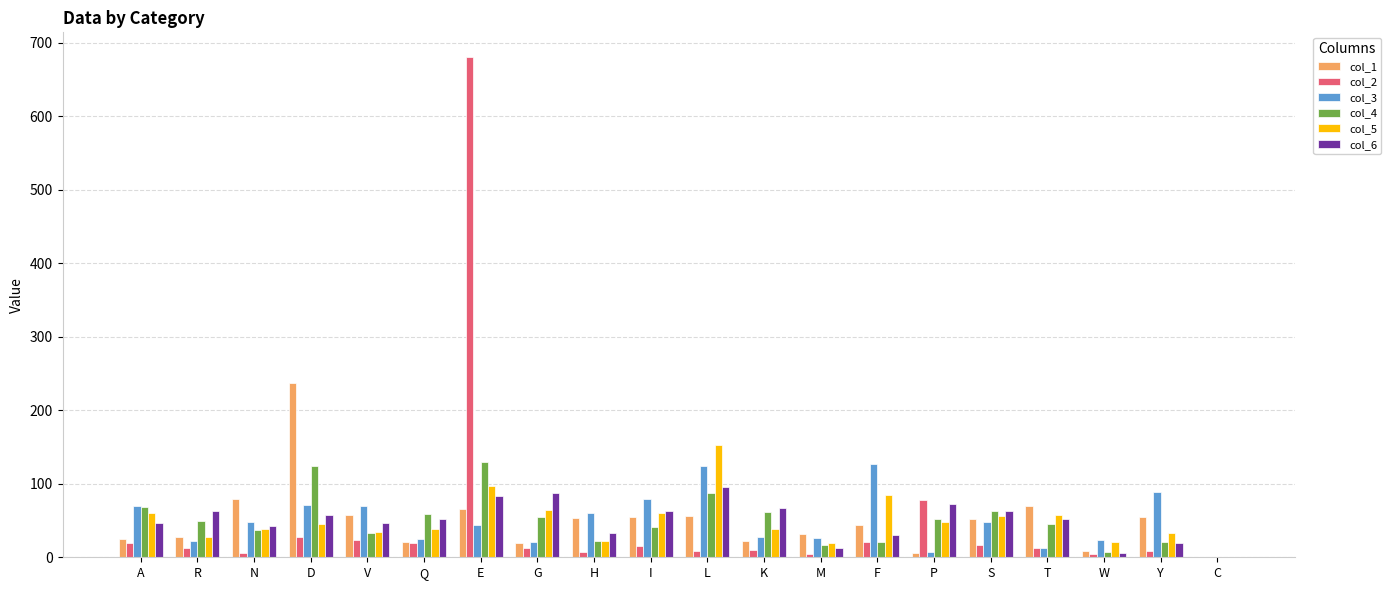

Which category has the highest value in the col_2 series?

E